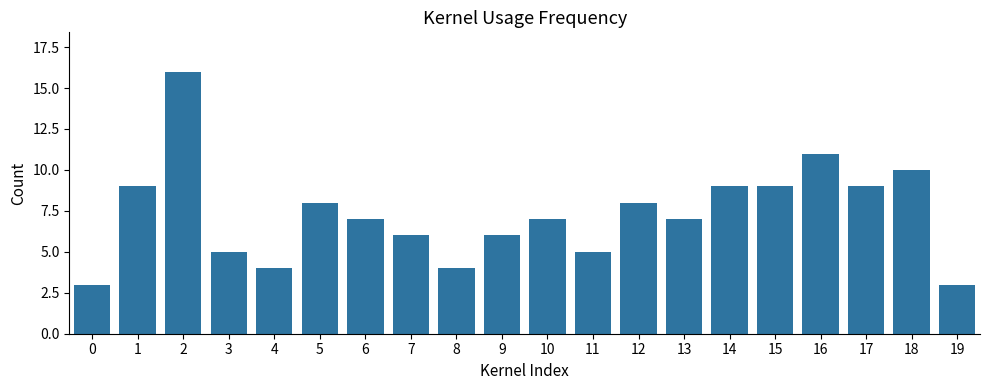

Does the chart contain stacked bars?

No